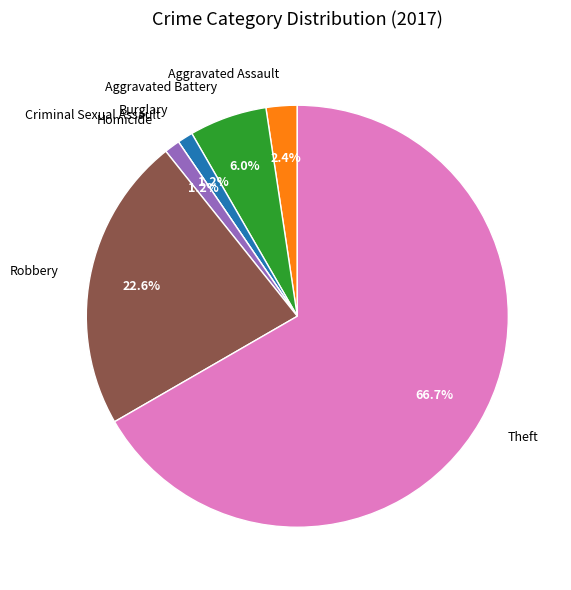

What is the total percentage of Homicide and Robbery?

23.8%